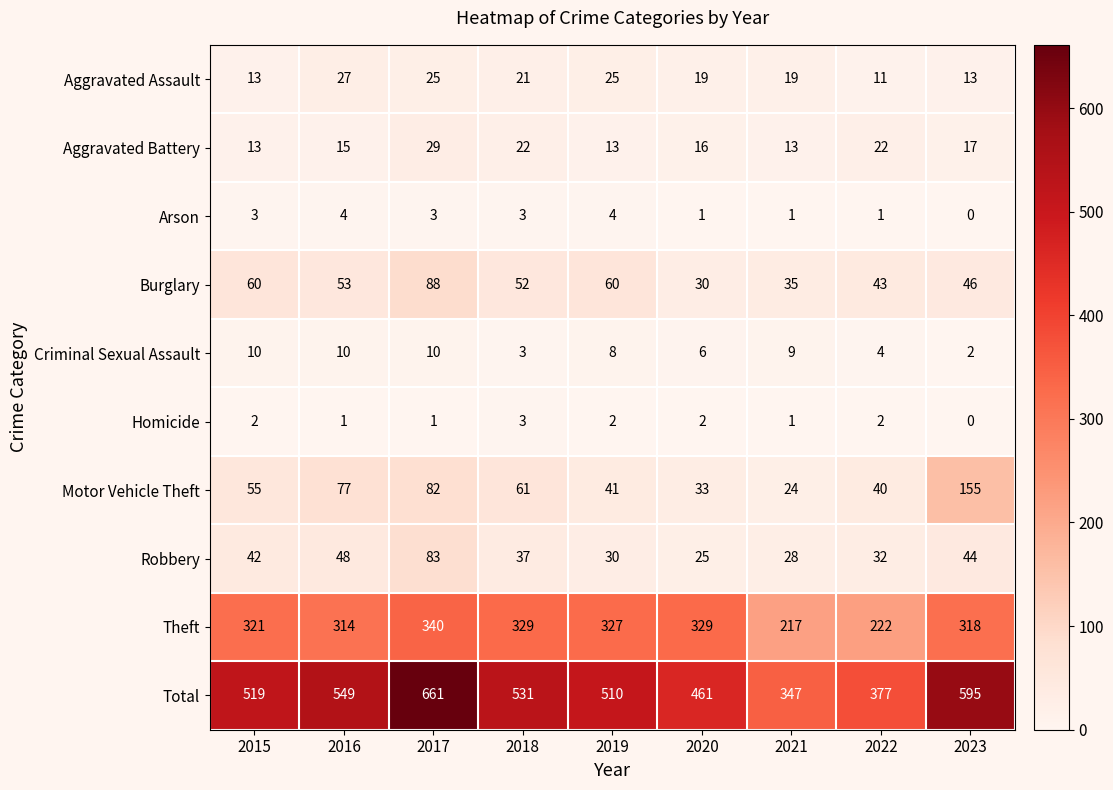

What is the difference between the second highest and second lowest values in the Aggravated Battery series?

9